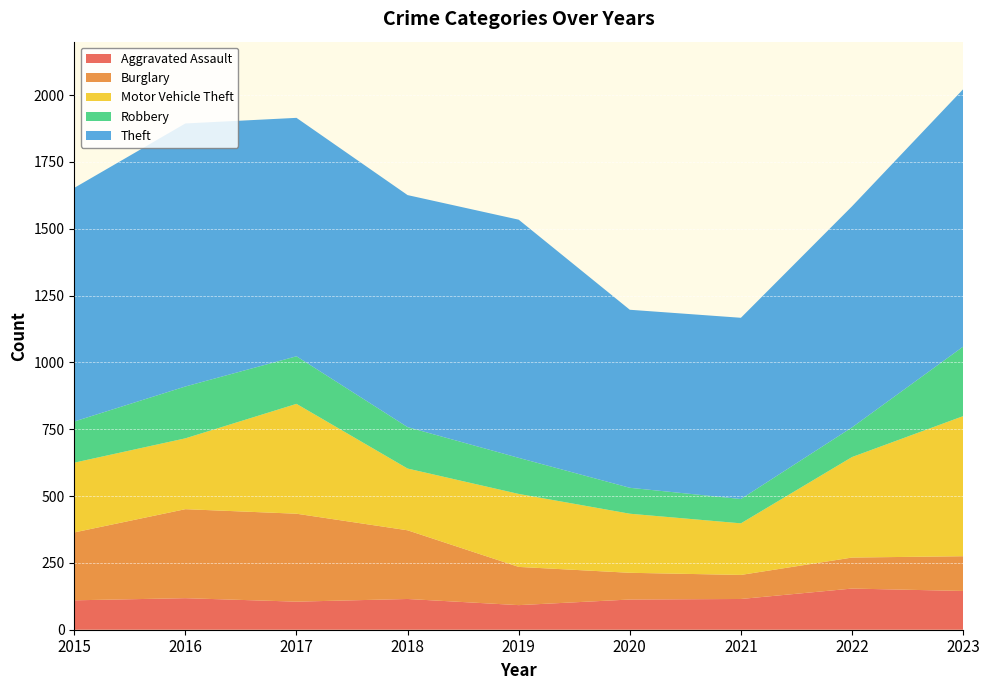

Reading left to right, transcribe all the data shown in this chart.

Aggravated Assault: 110	118	105	115	92	113	115	154	145
Burglary: 254	333	329	257	143	100	90	116	130
Motor Vehicle Theft: 261	265	411	231	273	221	193	376	524
Robbery: 154	194	178	155	135	97	91	111	260
Theft: 874	984	892	868	891	666	678	827	963